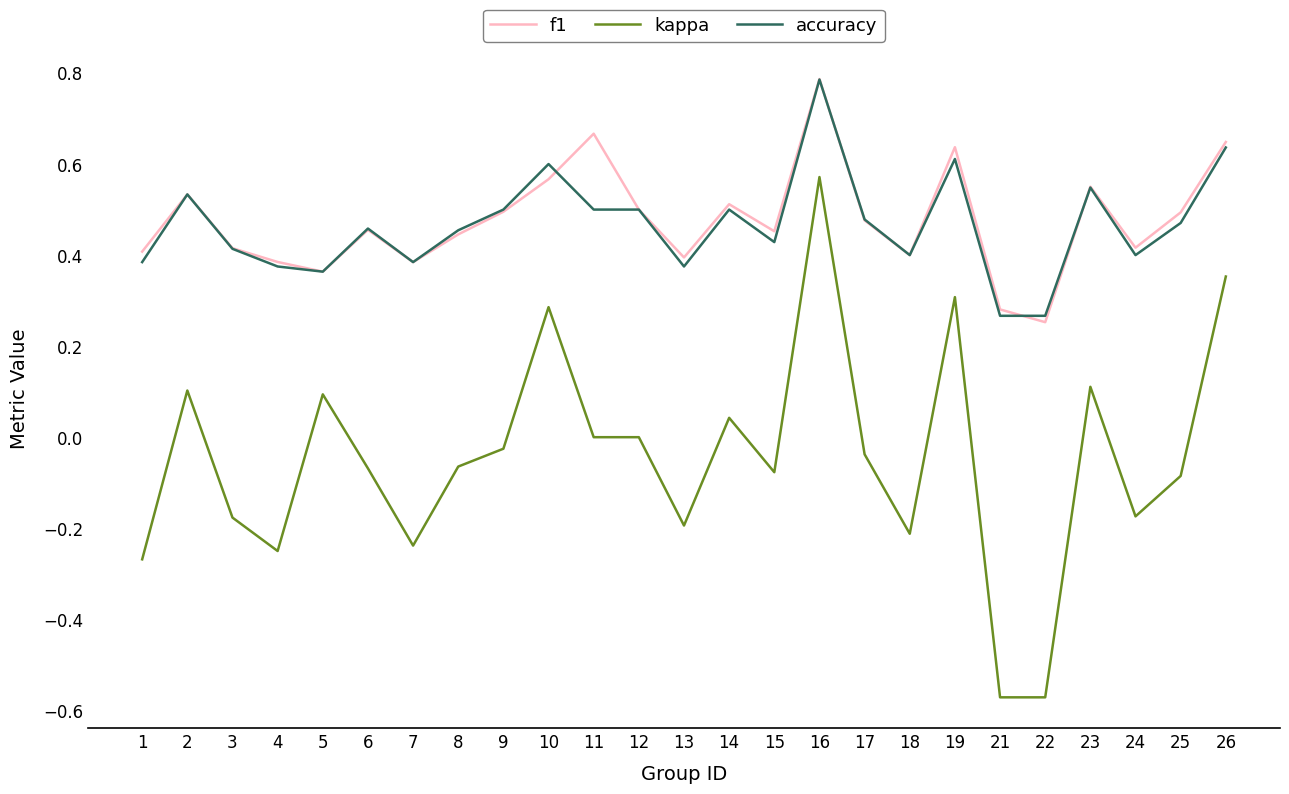

True or false: f1 and kappa intersect in this chart.

False